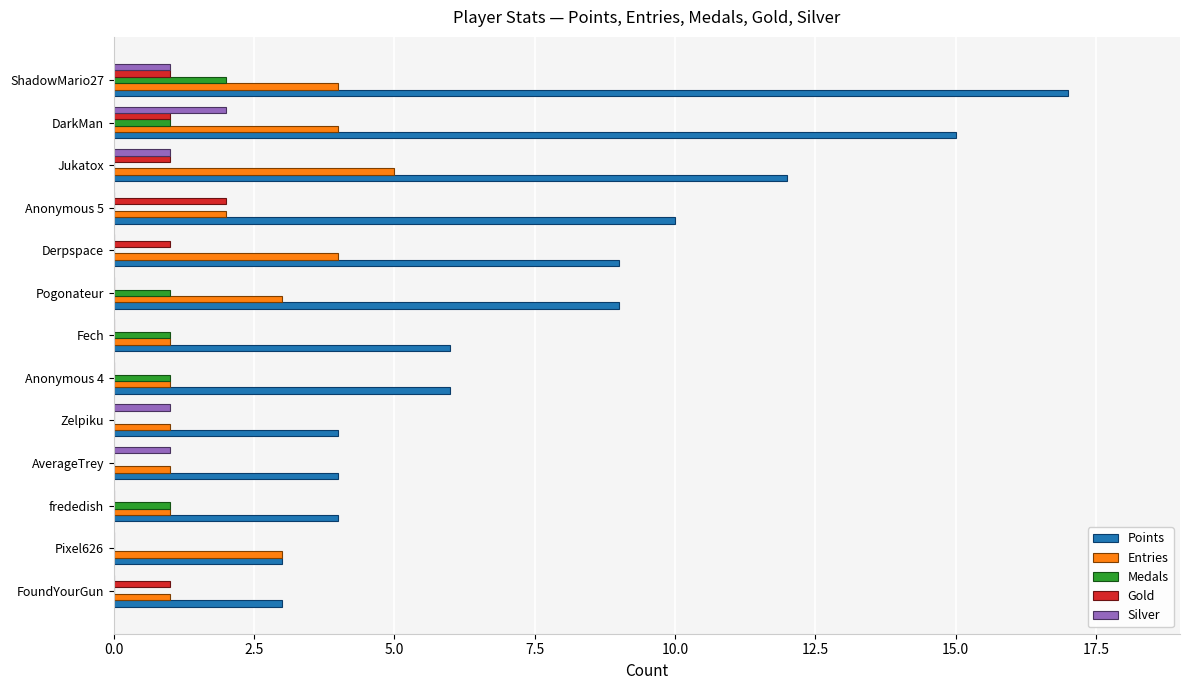

How many categories are shown in the chart?

13